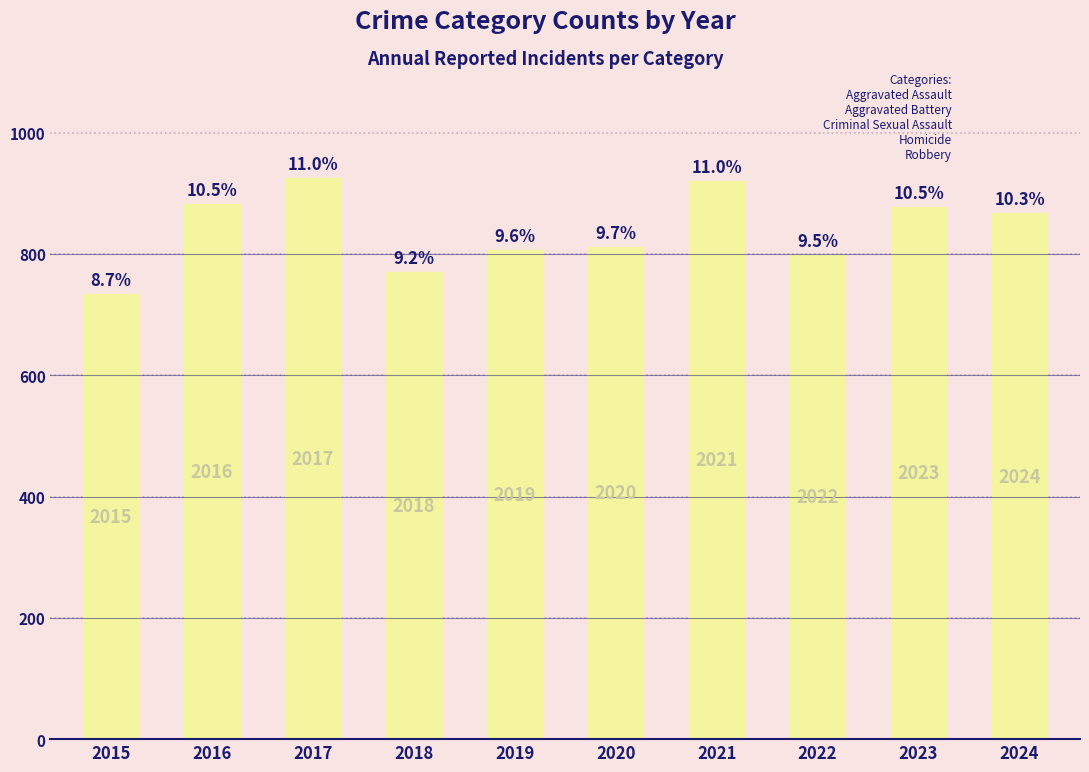

How many bars are there in total?

10